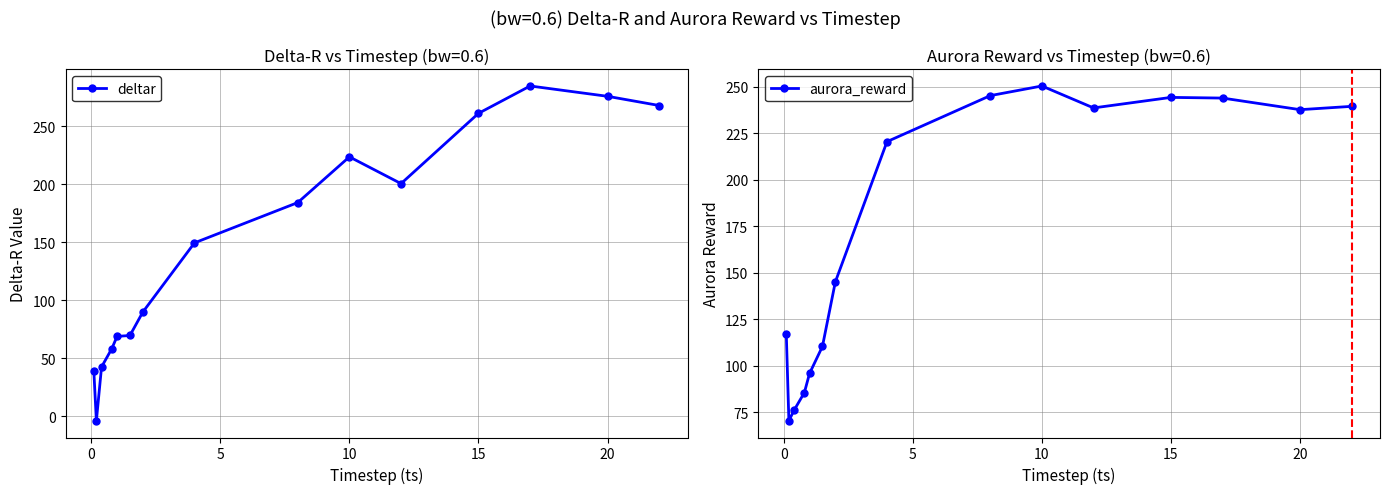

List the series in order of their peak value, lowest first.

aurora_reward, deltar